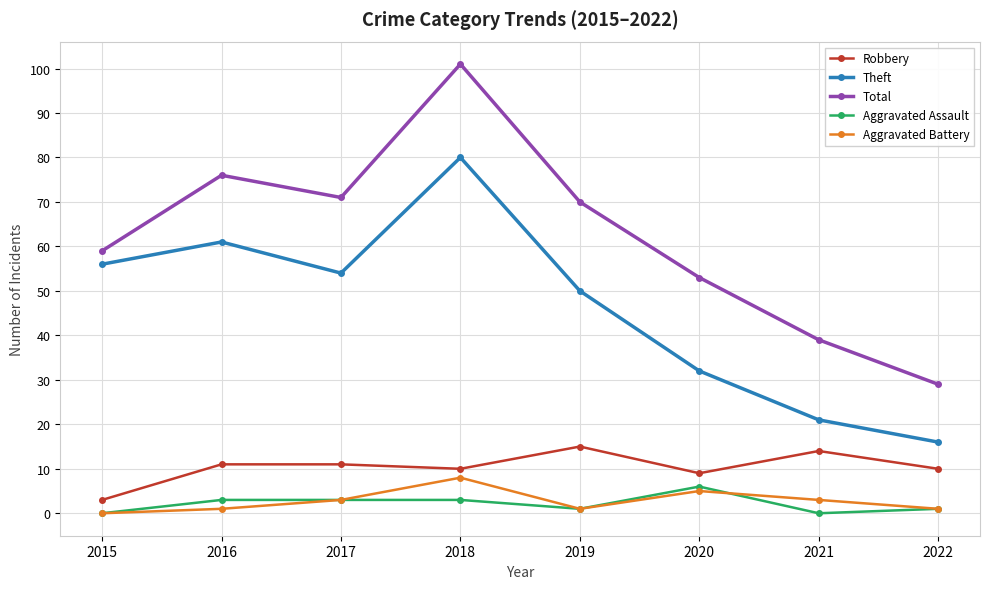

The value of Total at 2018 is 101. True or false?

True